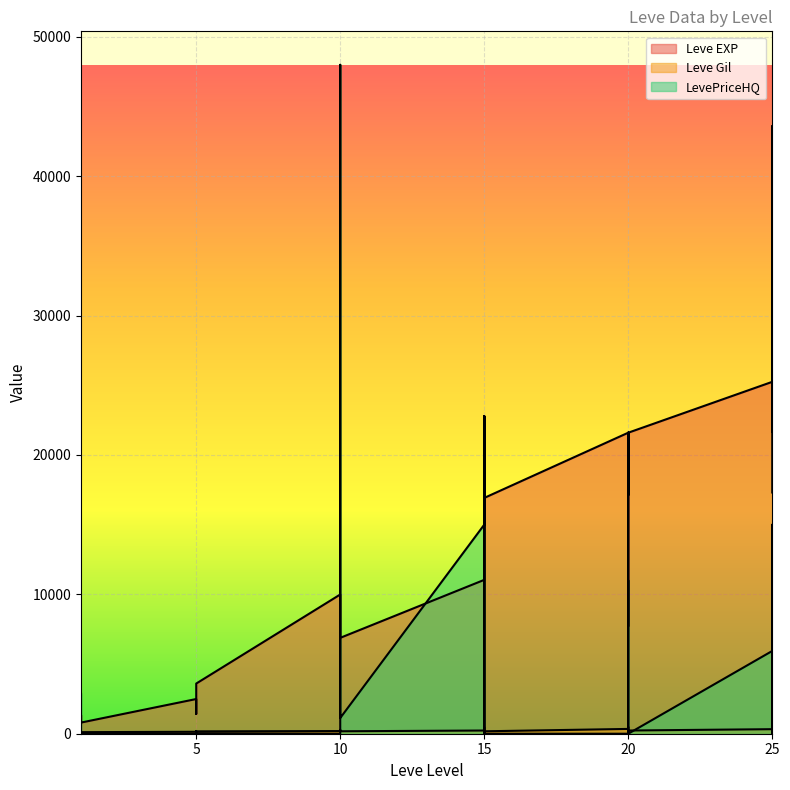

Where does the Leve EXP series first go above 14920?

15